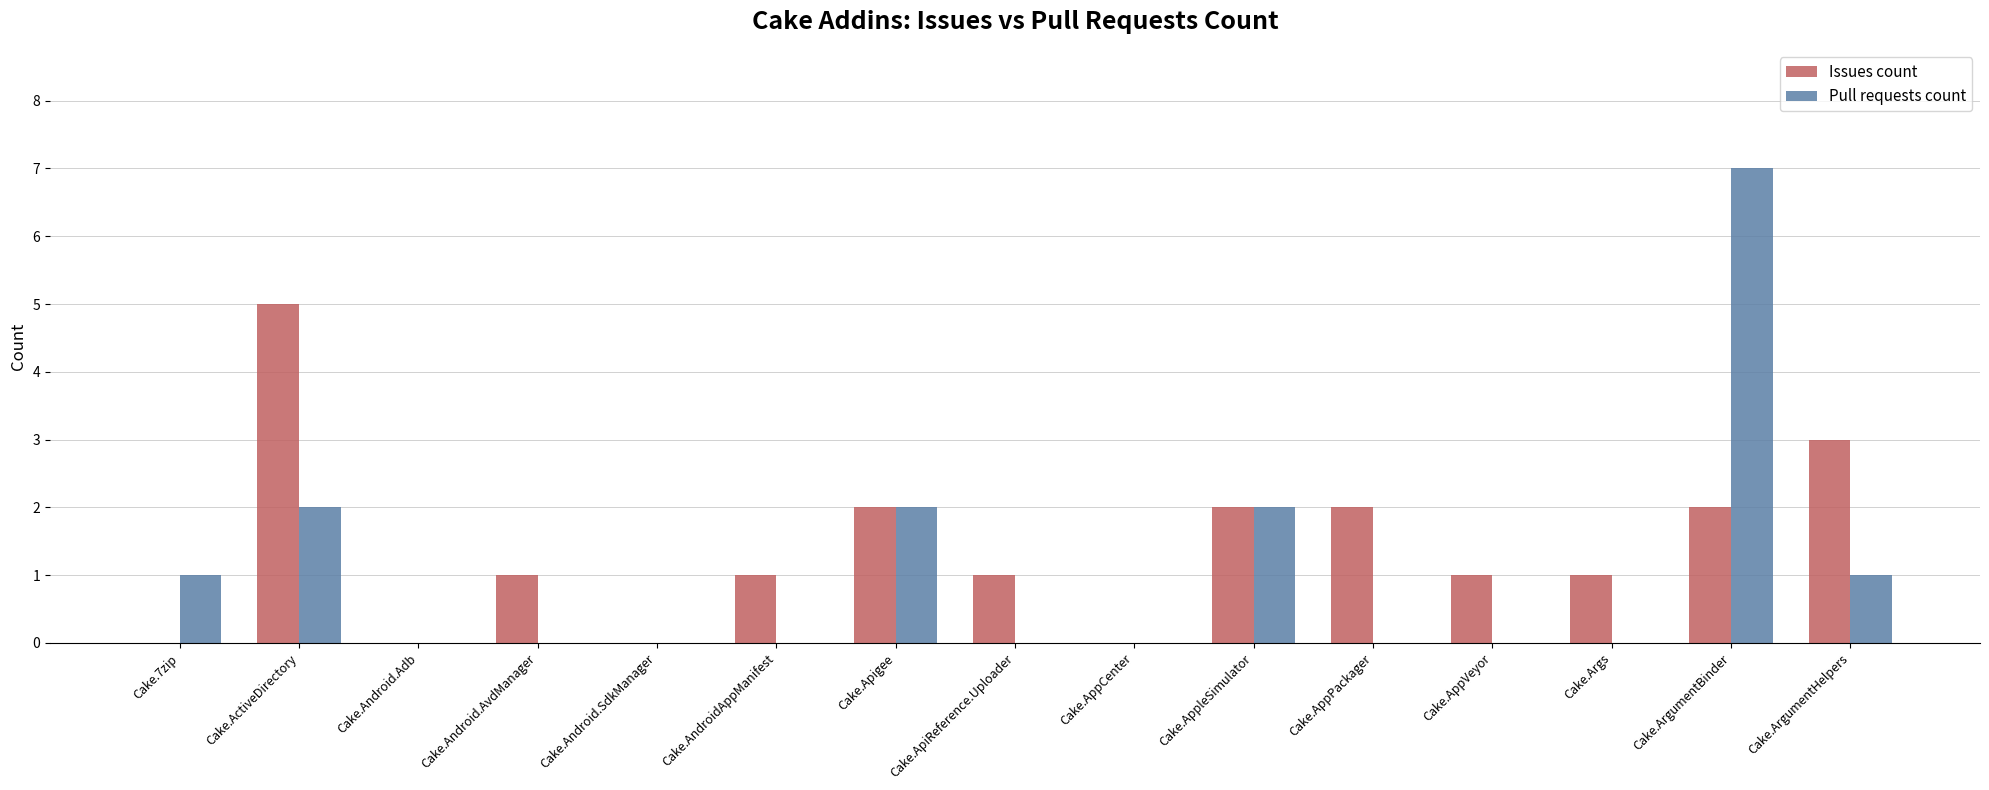

How many groups of bars are there?

15